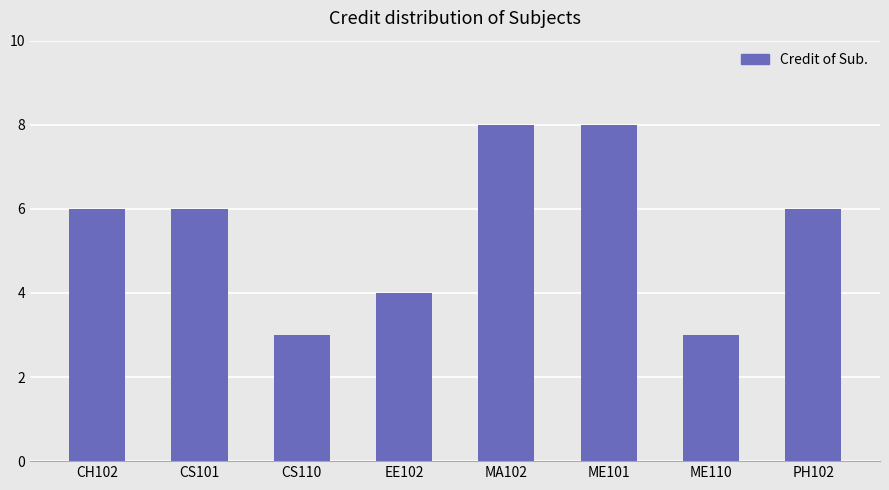

What is the minimum value shown in the chart?

3